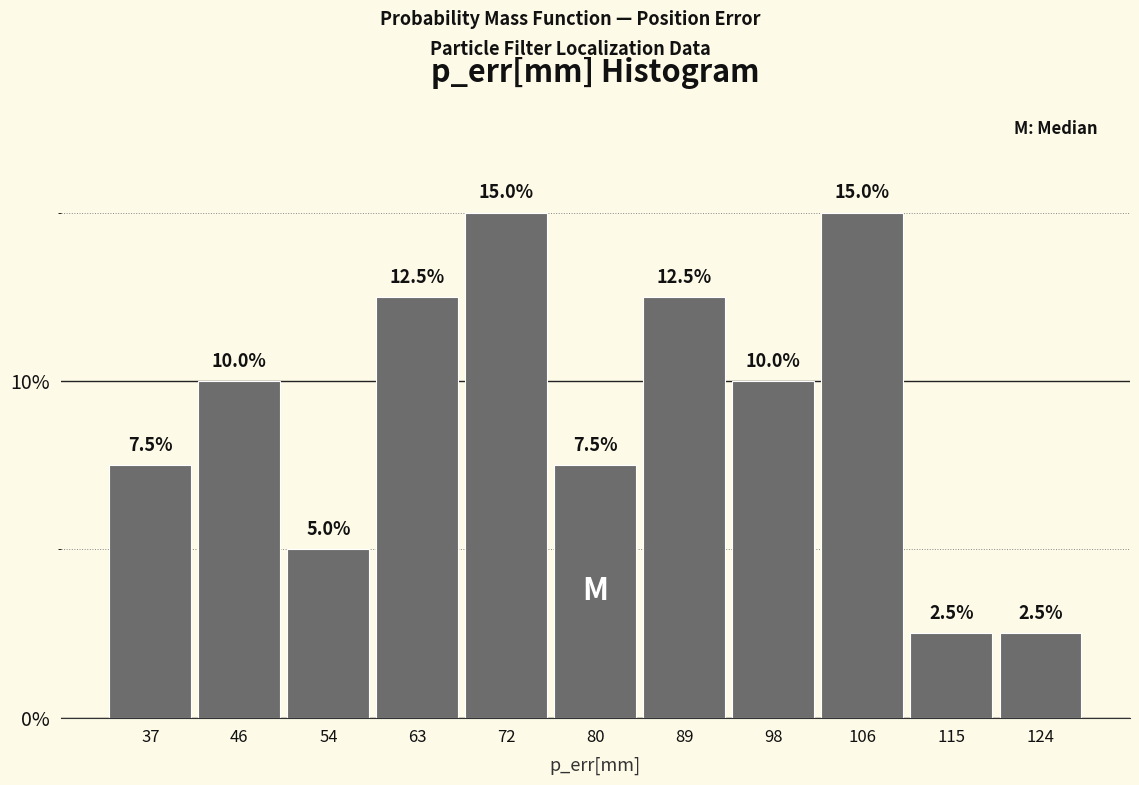

How tall is the bar that spans 50 to 59 on the x-axis? The bar edges are not printed on the chart, so give them approximately, as read against the axis.

5.0